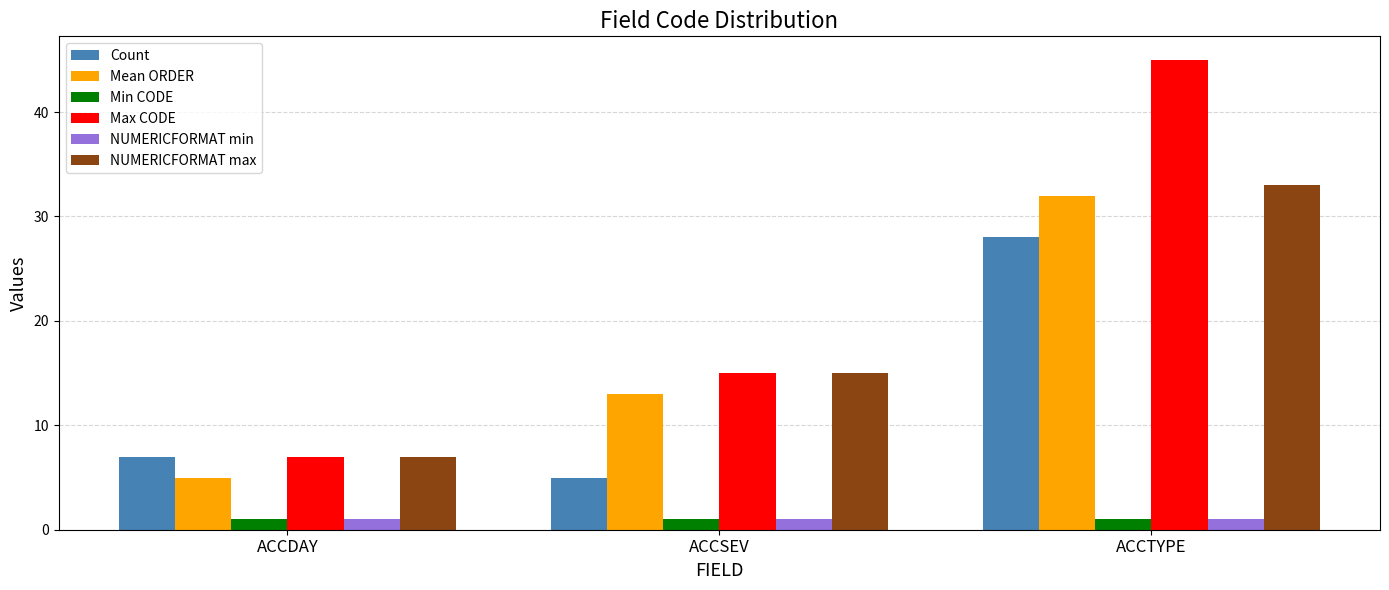

What is the maximum value for NUMERICFORMAT max?

33